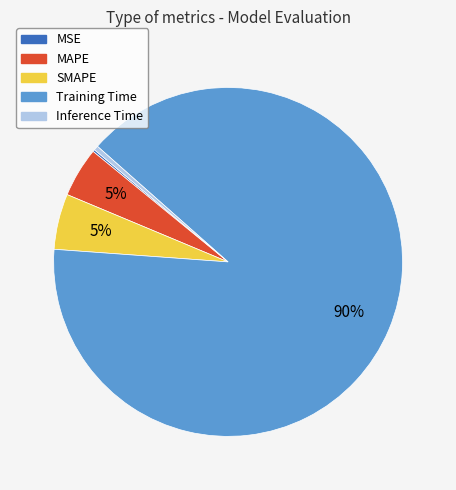

Which category has the biggest portion of the pie?

Training Time